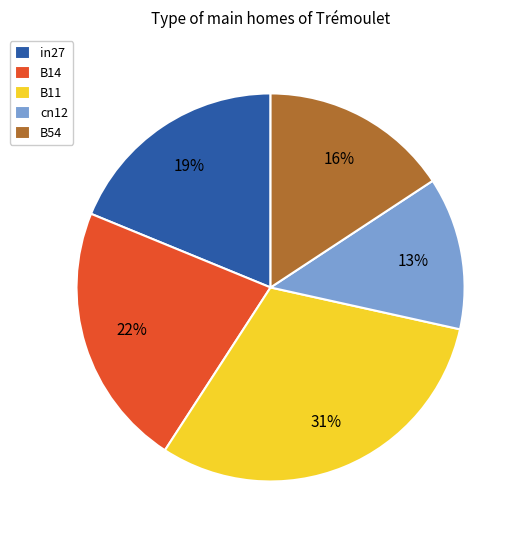

Count the number of slices in the pie.

5